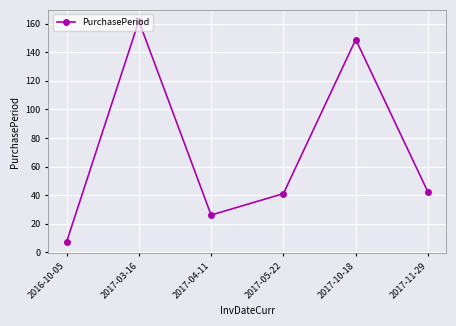

How many lines are shown in the chart?

1